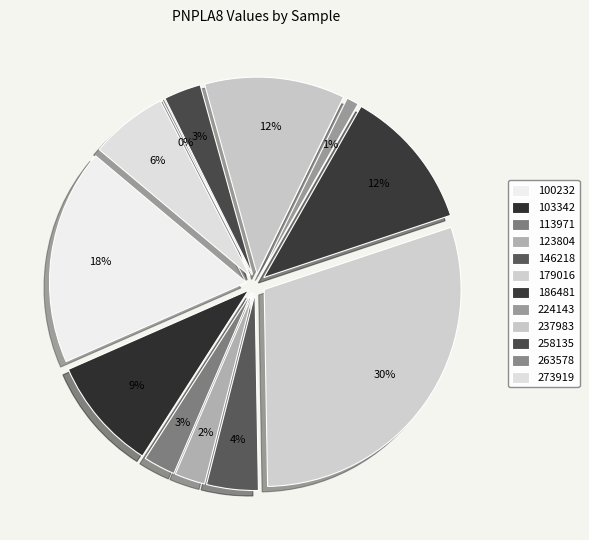

To the nearest percent, what percentage of the pie is 179016?

30%